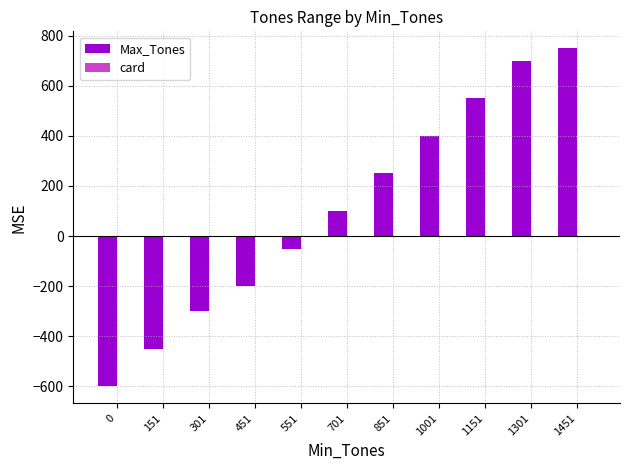

Which series changed the most between 301 and 851?

Max_Tones